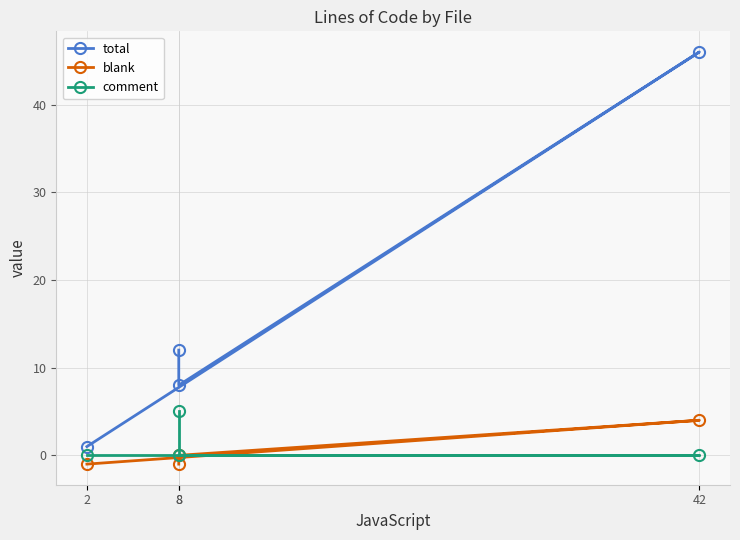

Does the chart display data point markers on the line(s)?

Yes